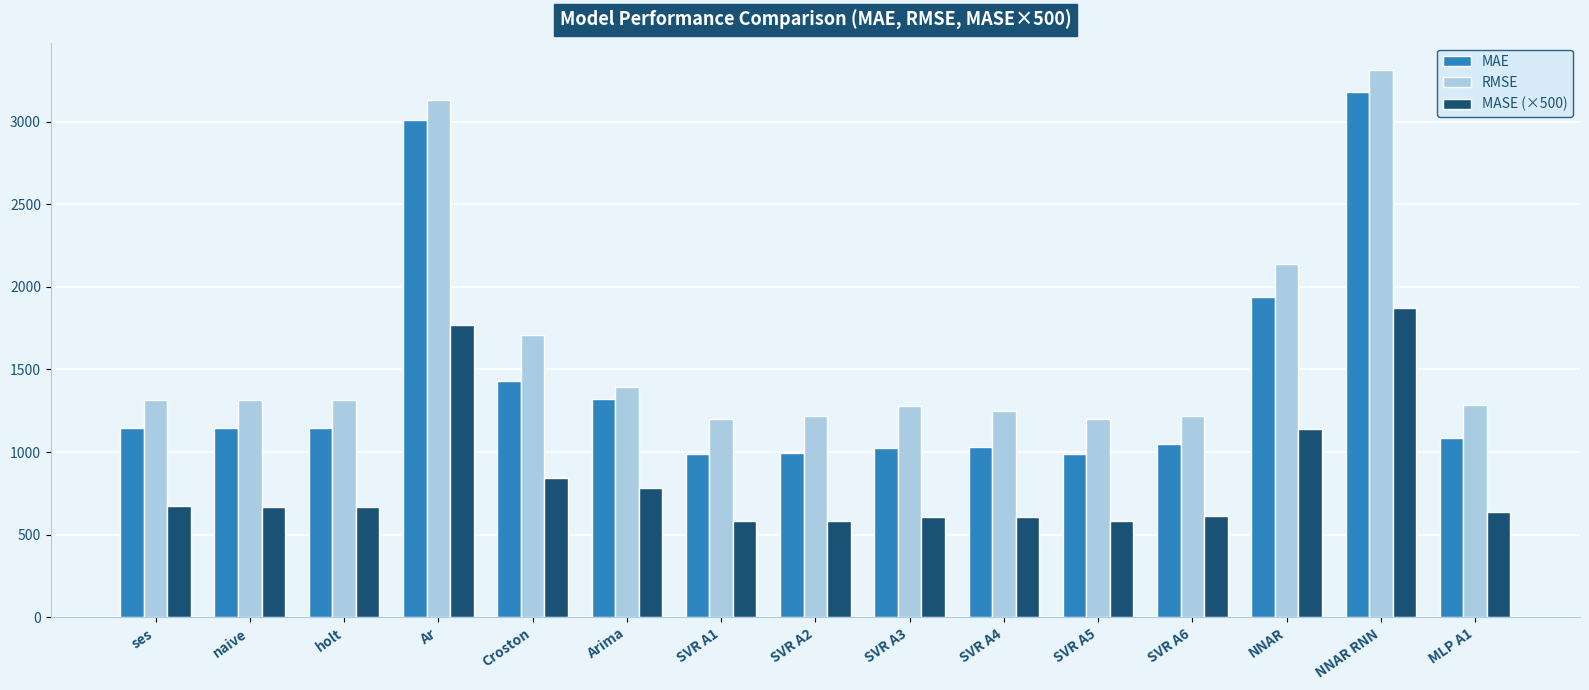

Rank the series at holt from lowest to highest value.

MASE (×500), MAE, RMSE